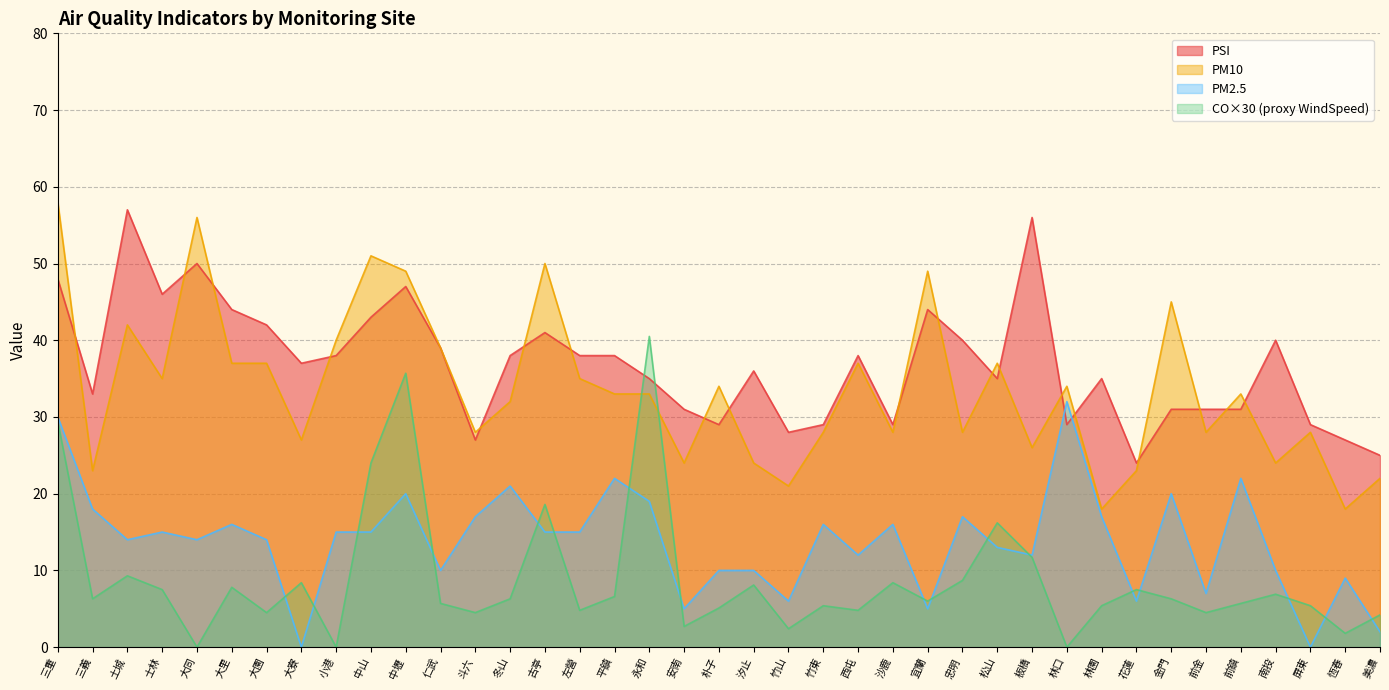

What are all the series names shown in the legend?

PSI, PM10, PM2.5, CO×30 (proxy WindSpeed)